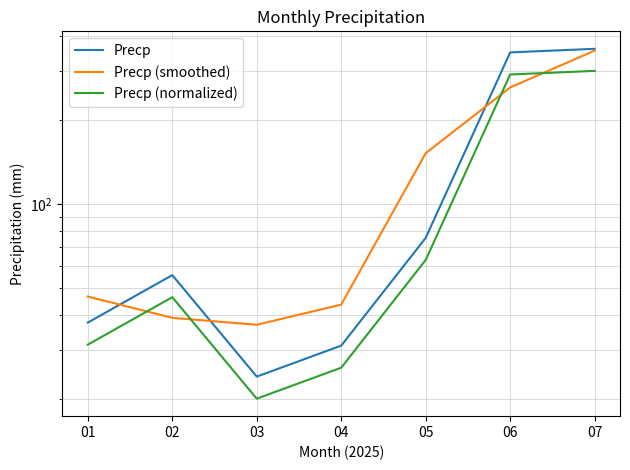

What is the spread (max minus min) of values at 06?

87.8